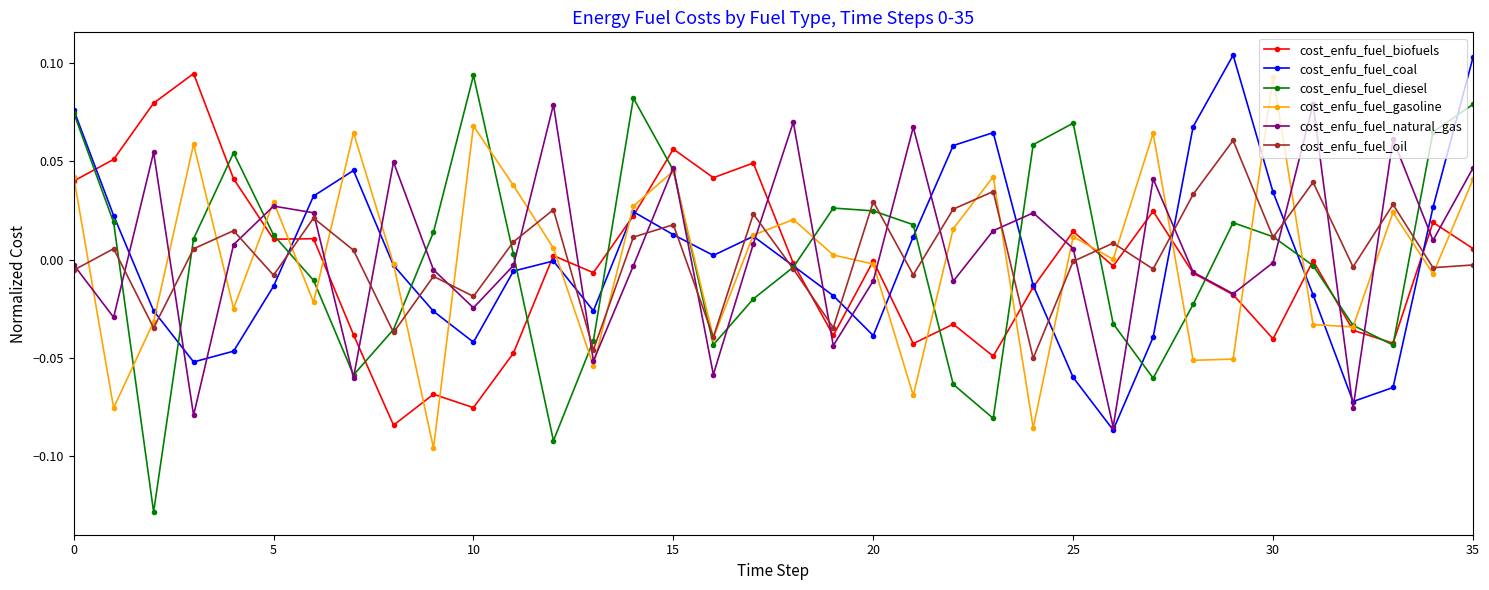

In cost_enfu_fuel_oil, how many points are higher than both neighbors (excluding endpoints)?

13